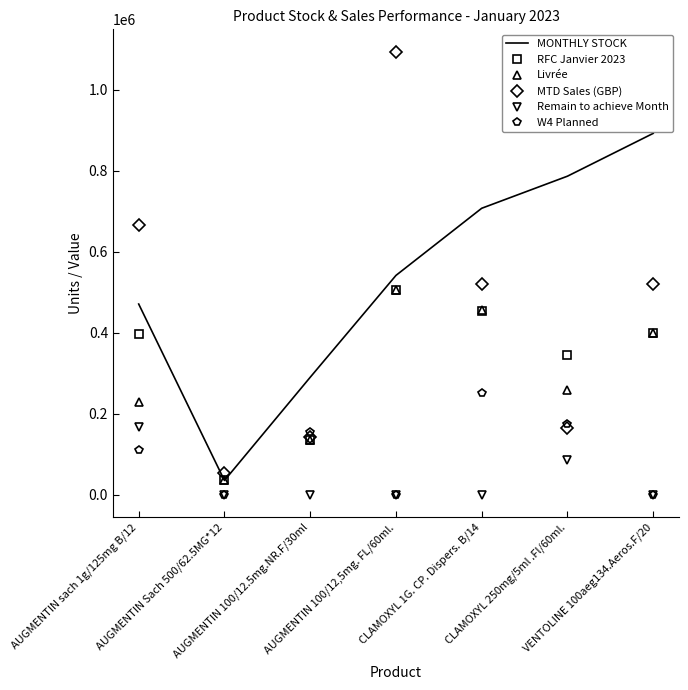

True or false: Remain to achieve Month and Livrée intersect in this chart.

False